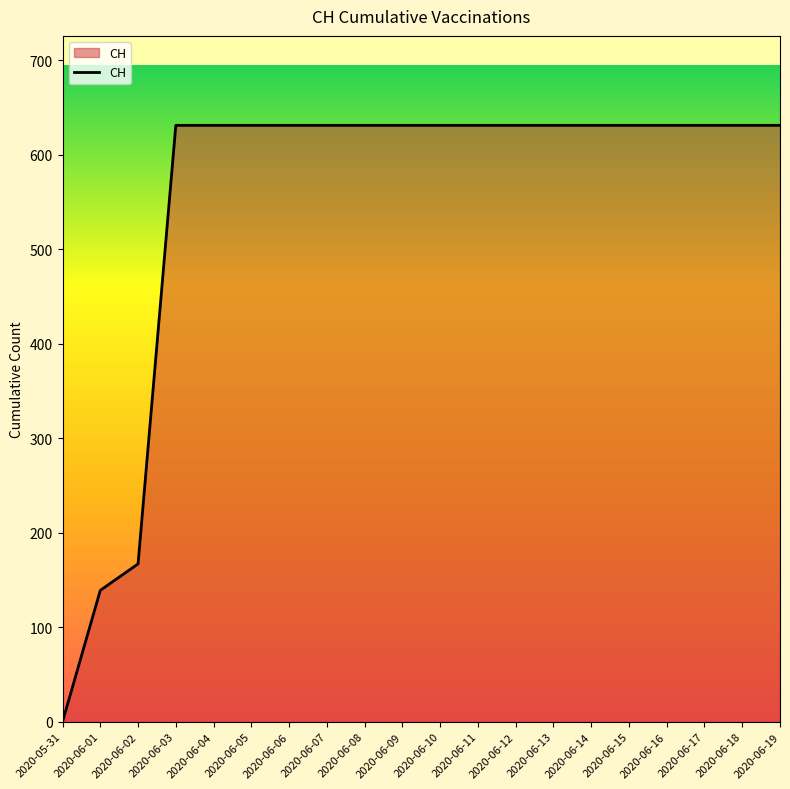

What is the approximate value at 2020-06-06, to the nearest 100?

600